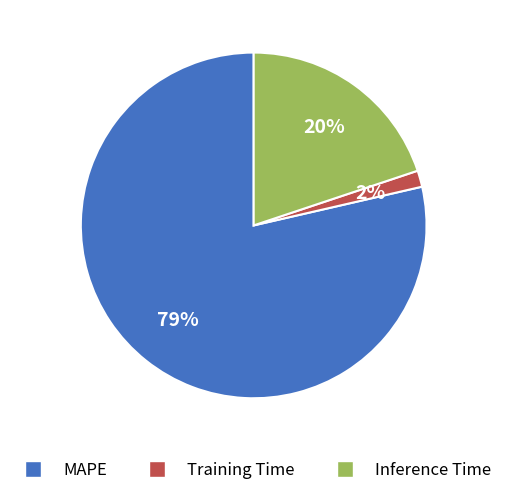

Rank the categories by value from highest to lowest.

MAPE, Inference Time, Training Time